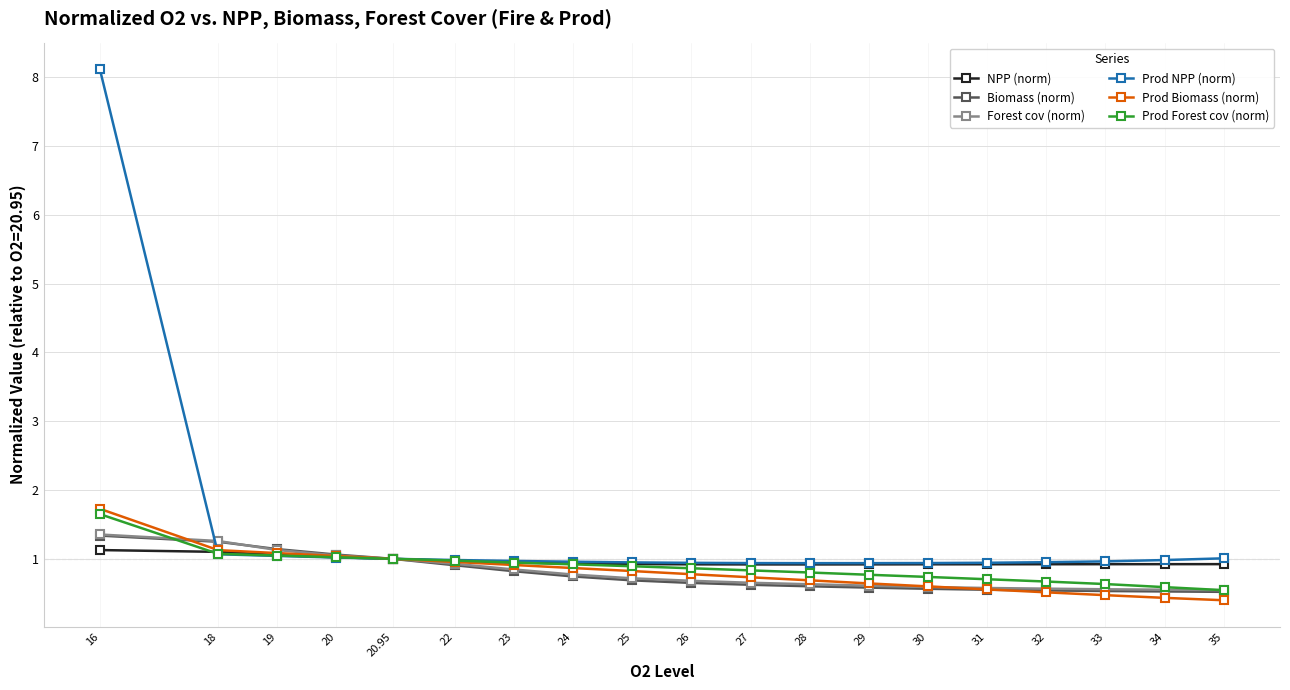

What is the greatest value displayed?

8.1